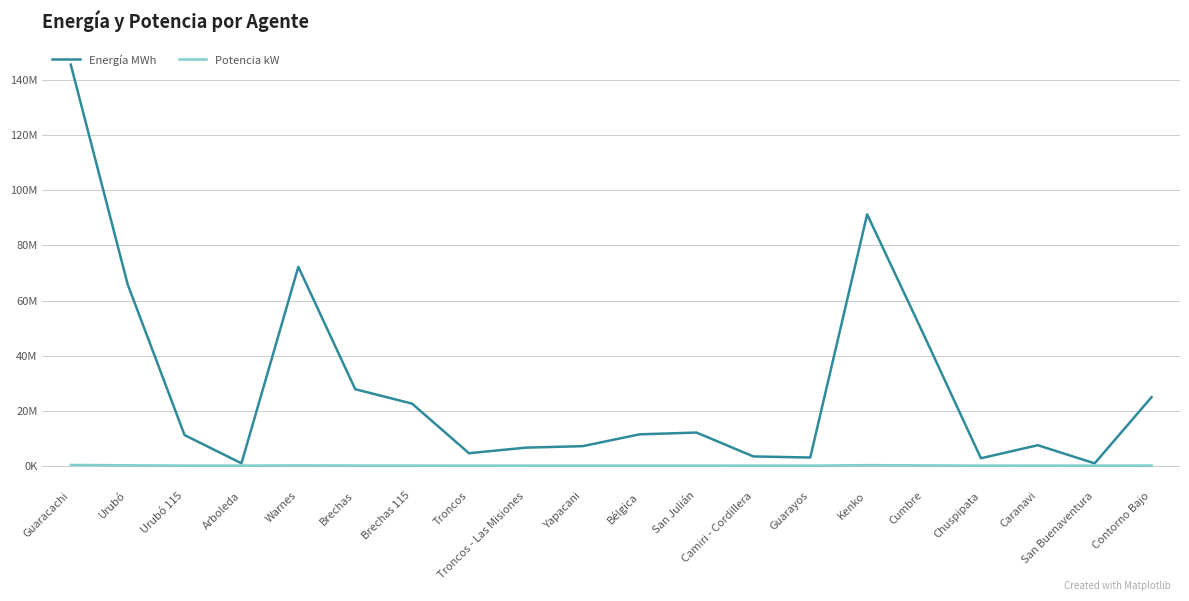

What is the difference between the second highest and minimum values in the Potencia kW series?

182800